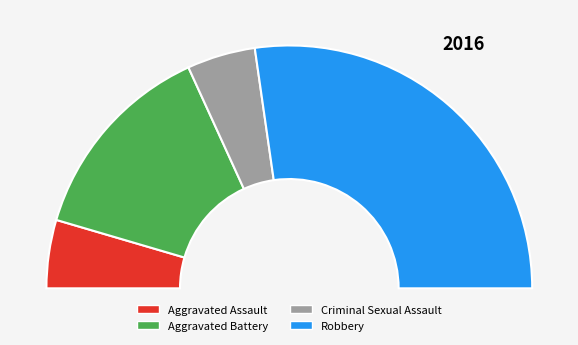

How many segments does this pie chart have?

4